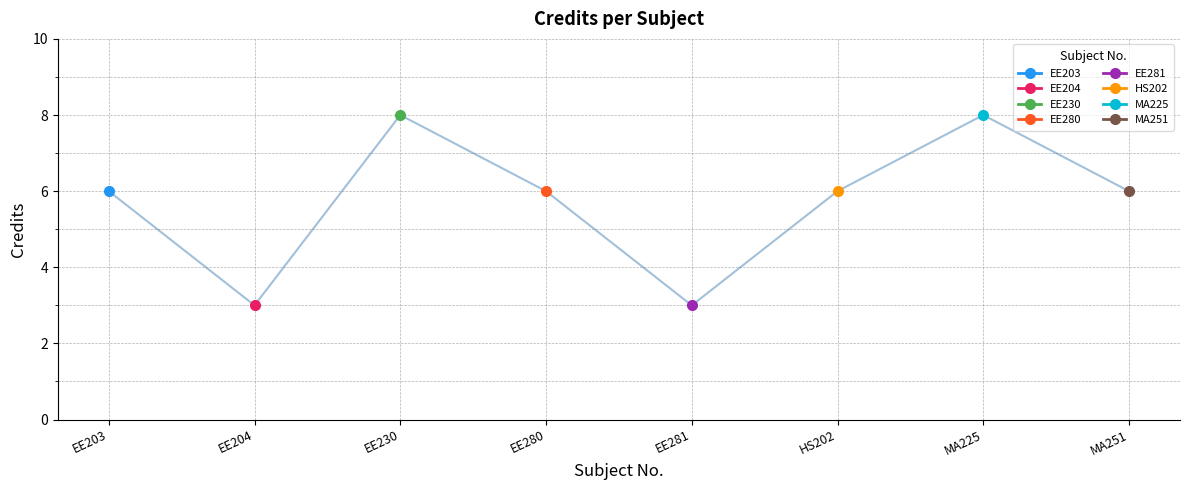

Which has a higher value, MA225 or EE230?

MA225